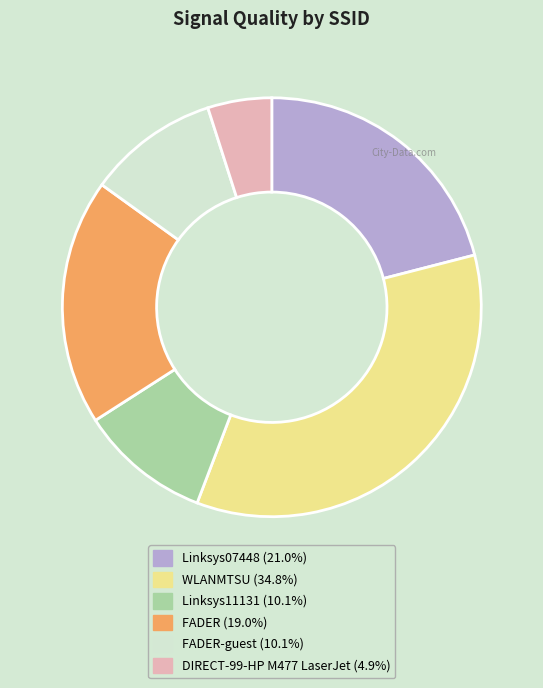

Is there any slice that represents more than half of the pie?

No